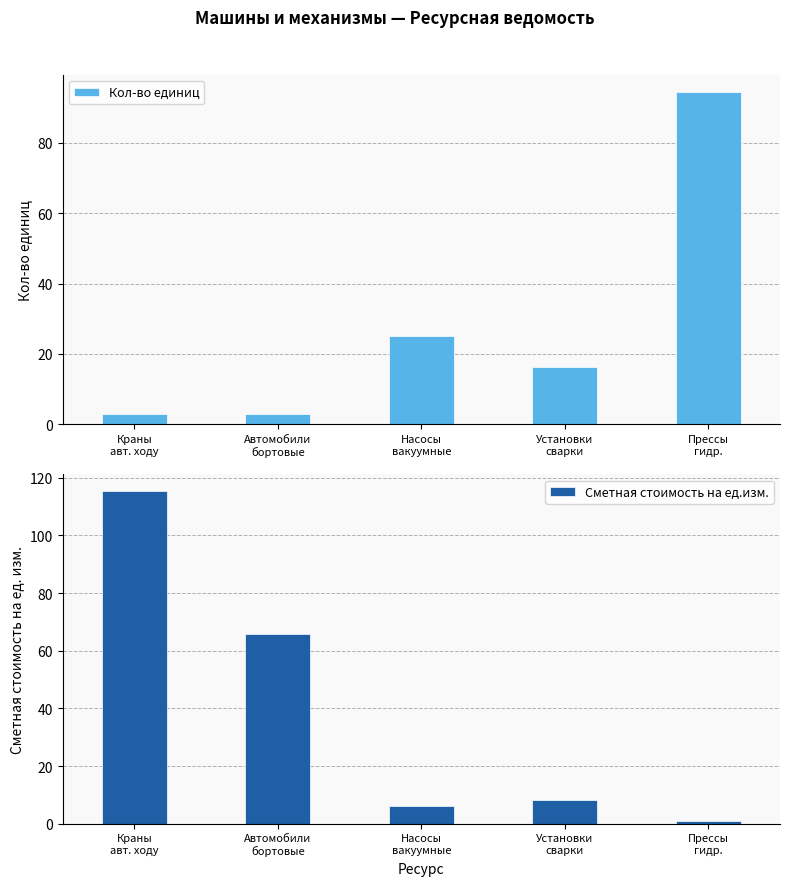

List the series in order of their overall mean, highest first.

Сметная стоимость на ед.изм., Кол-во единиц